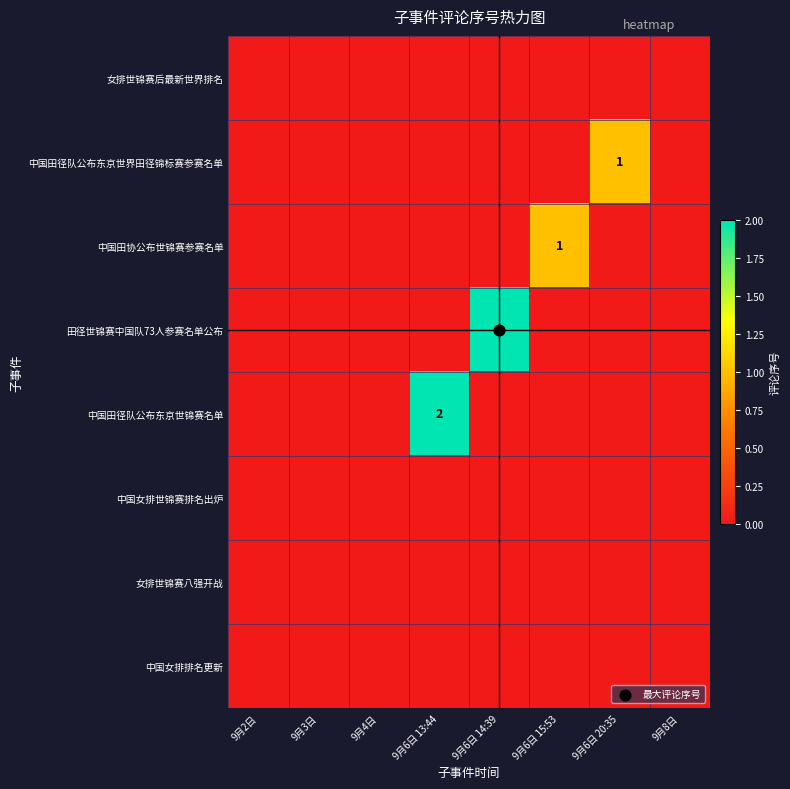

The value of 中国田径队公布东京世锦赛名单 at 9月4日 is -1. True or false?

False